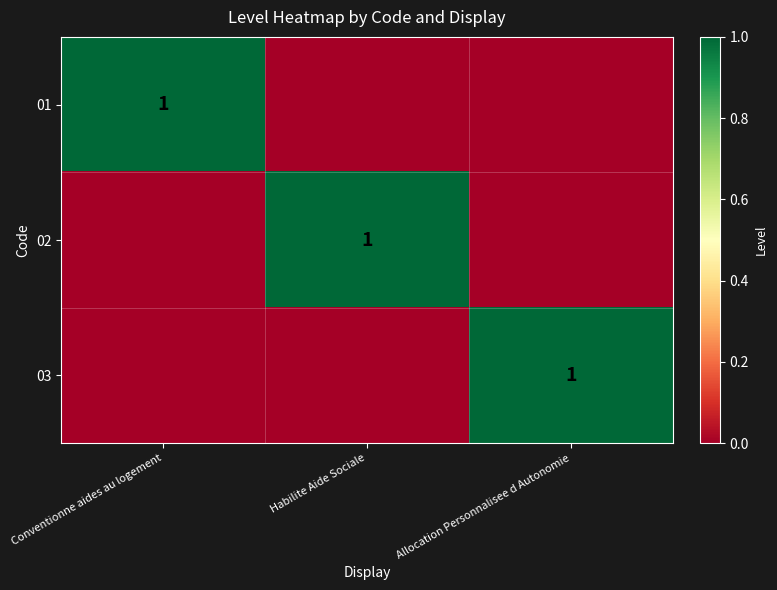

True or false: 03 has a value of 1 at Allocation Personnalisee d Autonomie.

True